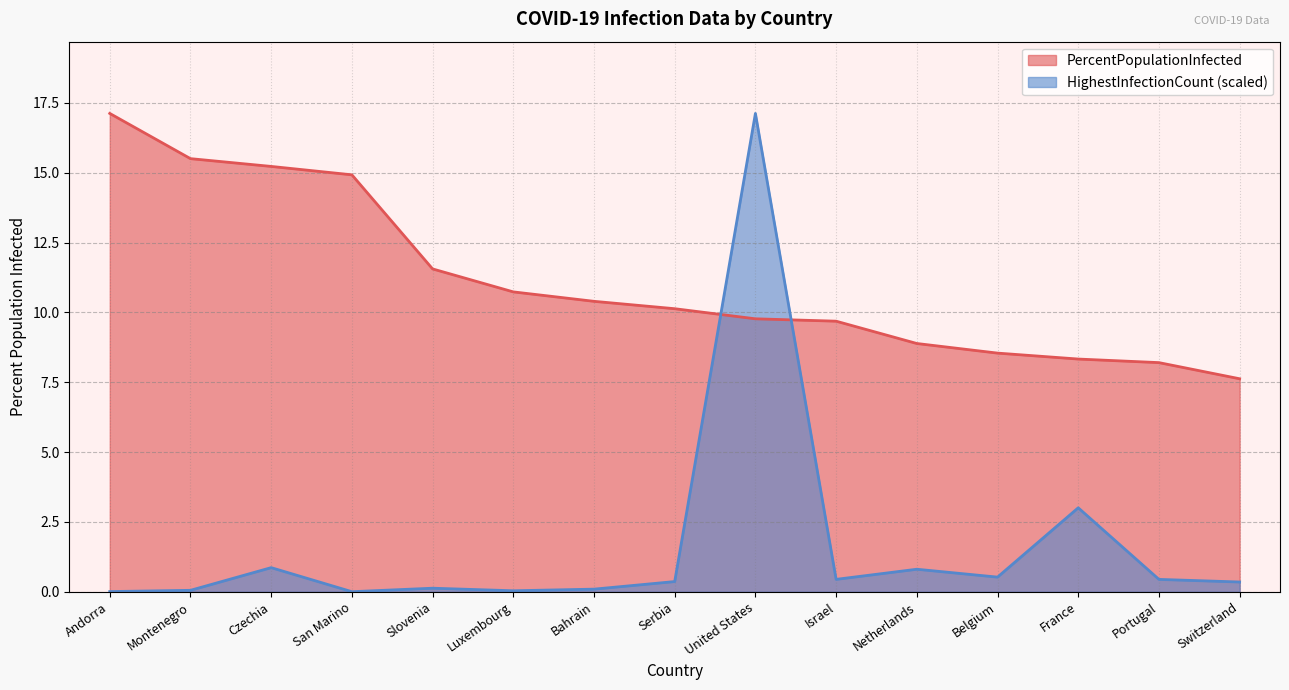

How many data points does each series have?

15